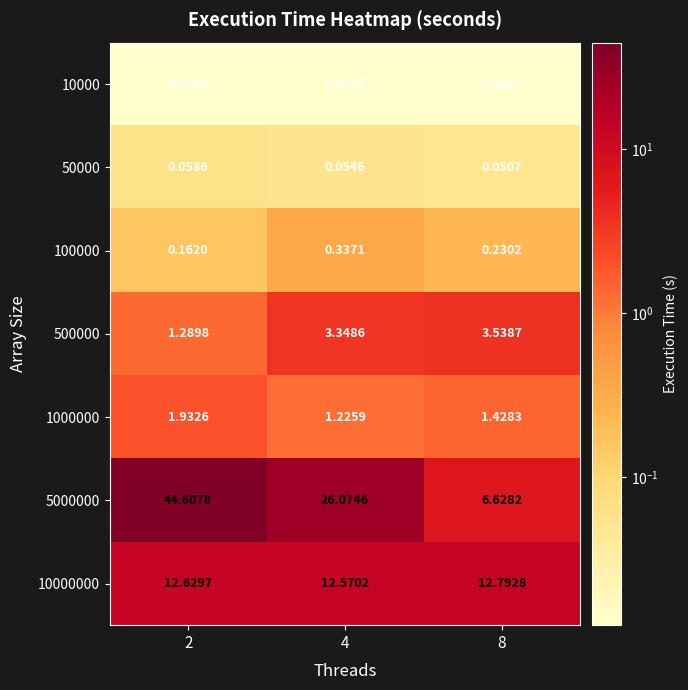

How many categories are shown in the chart?

3